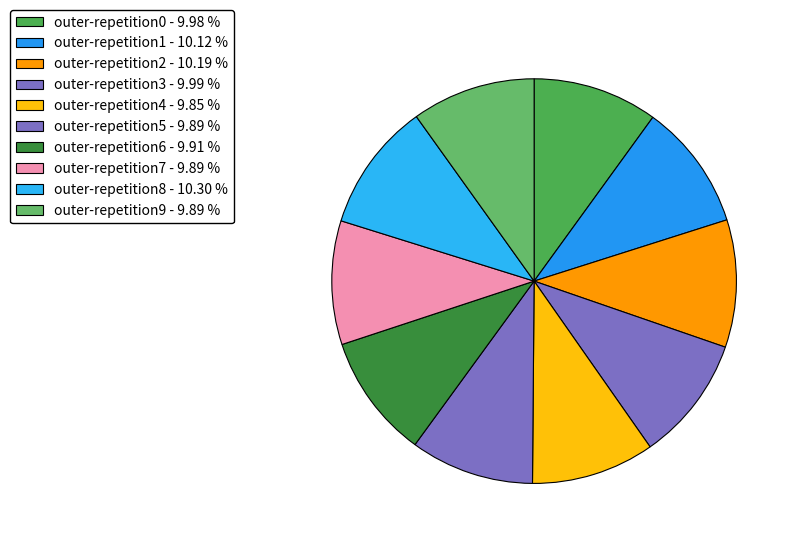

Which has a higher value, outer-repetition9 or outer-repetition4?

outer-repetition9